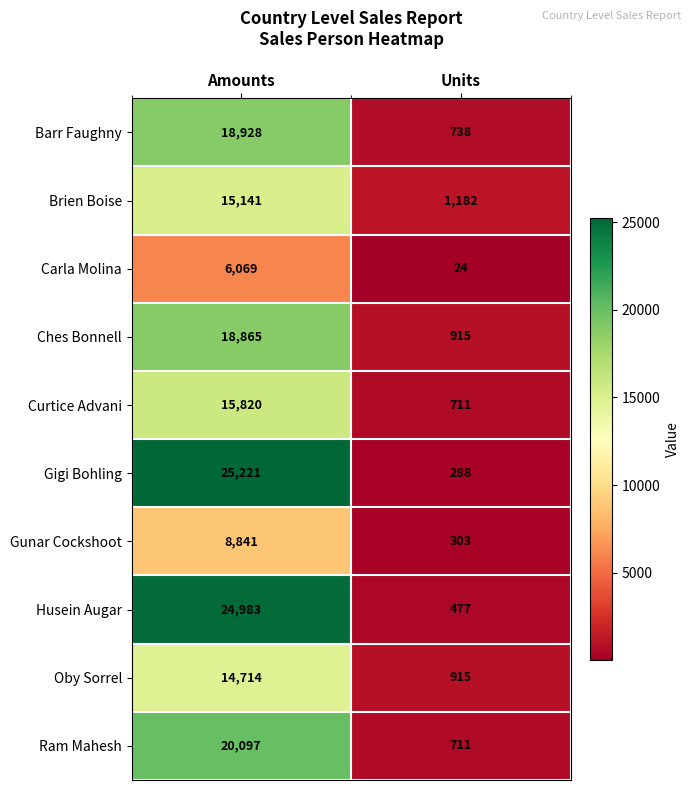

True or false: Carla Molina has a value of 10823 at Amounts.

False